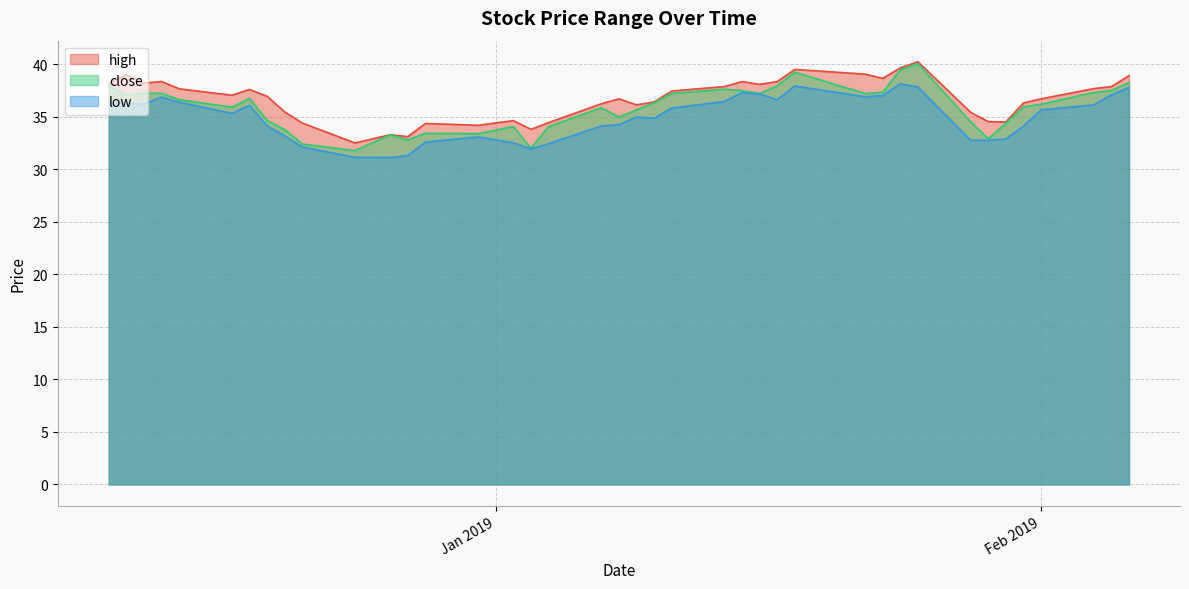

At which category is the sum across all series the highest?

2019-01-25